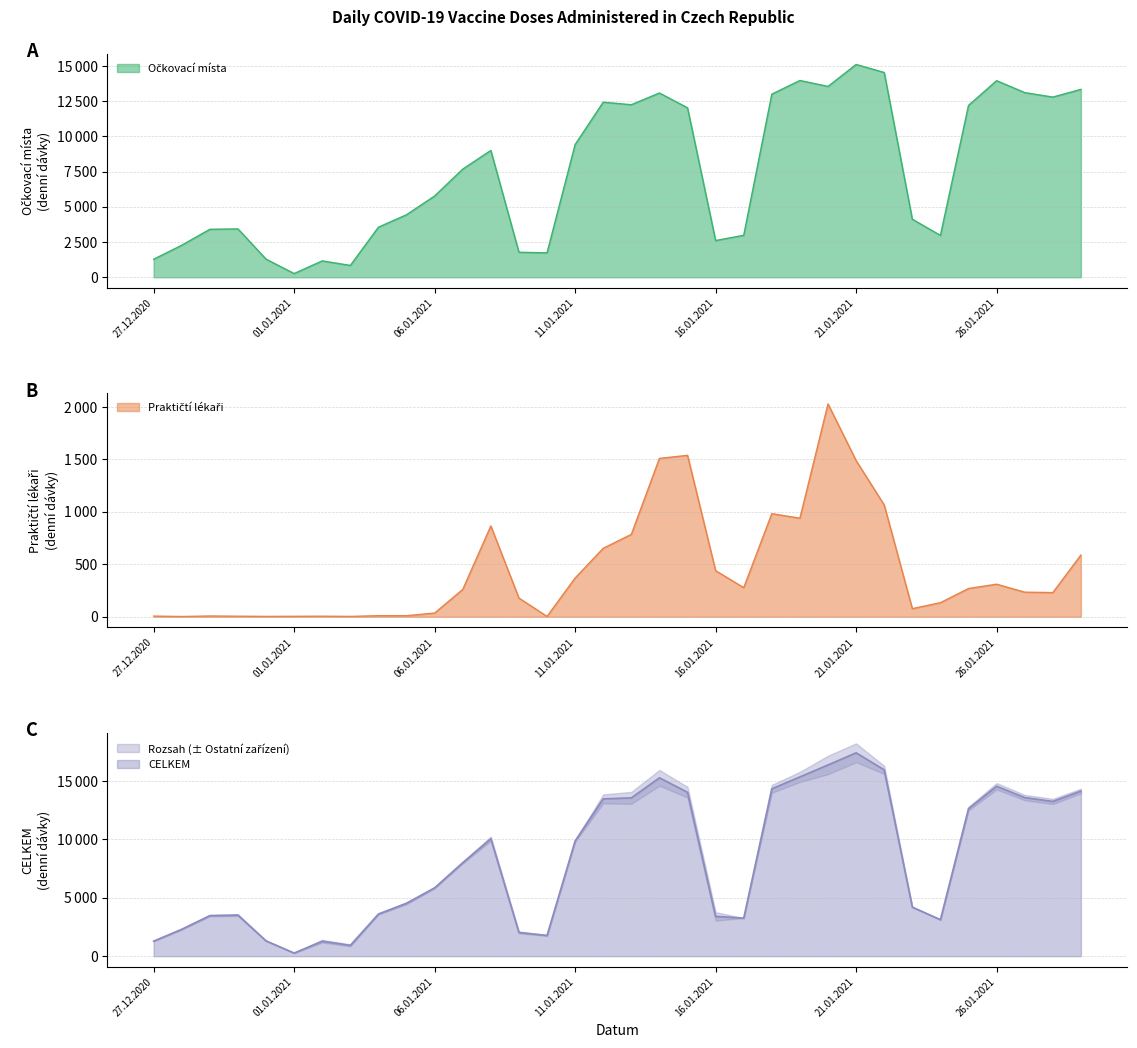

At which category does Ockovaci mista CELKEM reach its first local peak?

30.12.2020